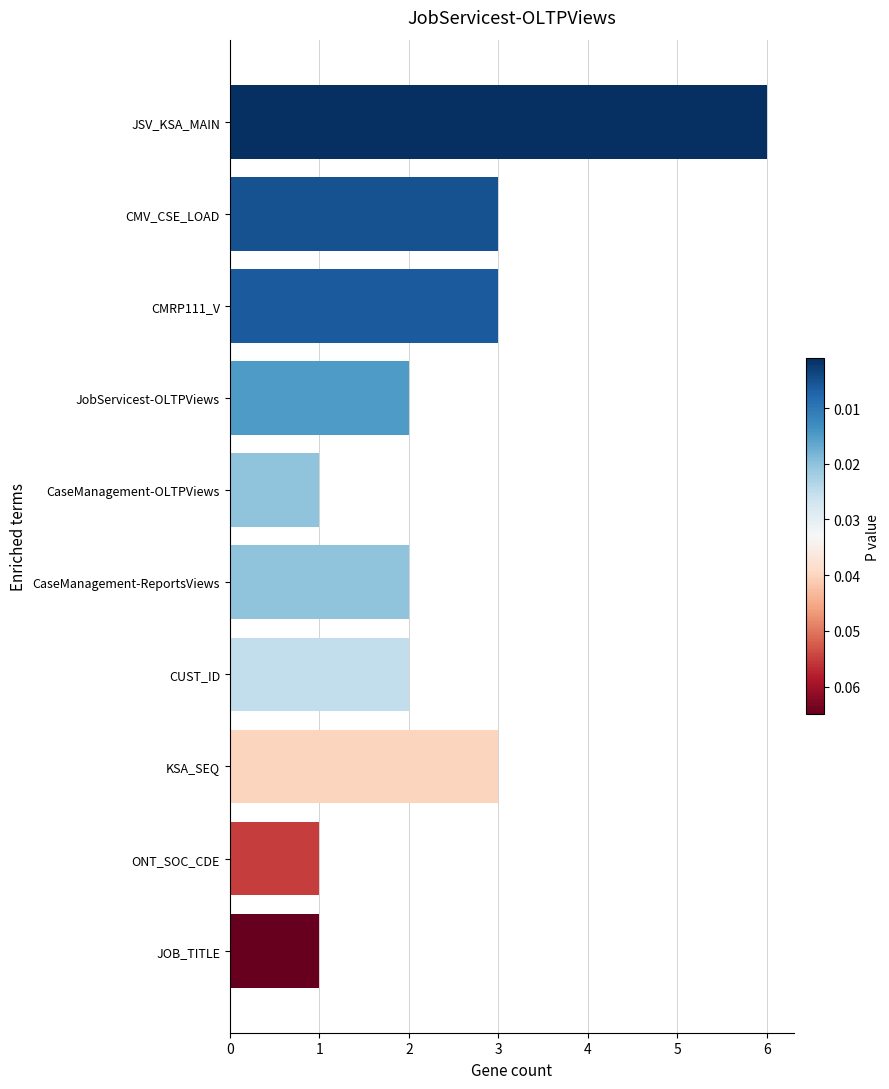

Are the bars grouped side by side (vs. stacked)?

No